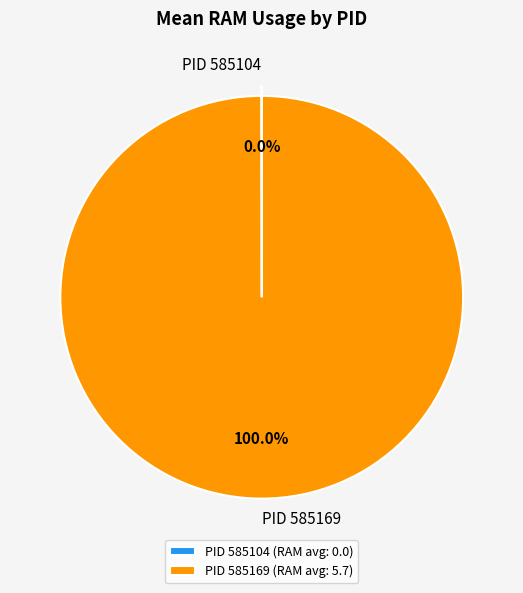

Does PID 585169 represent more than half of the total?

Yes